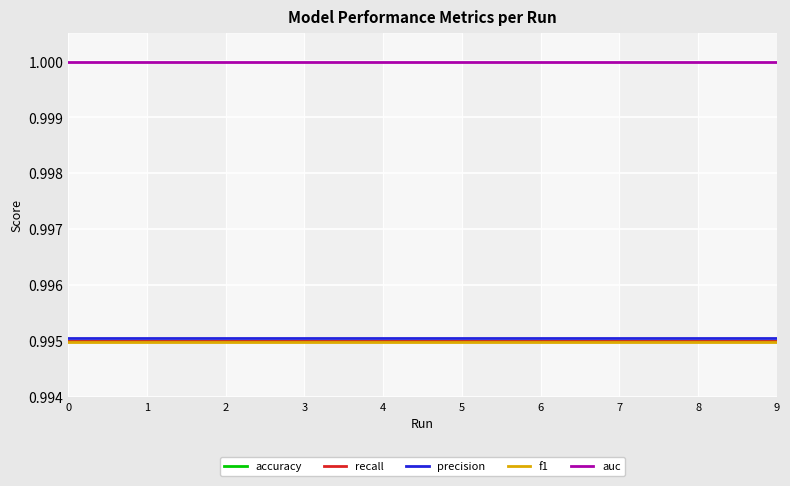

True or false: recall and accuracy intersect in this chart.

False